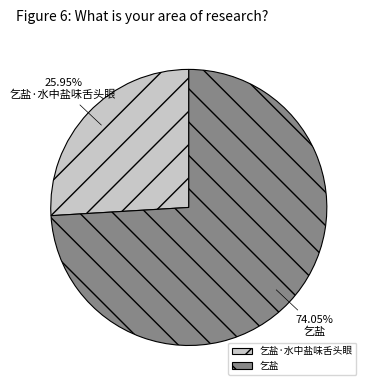

What is the majority slice?

乞盐